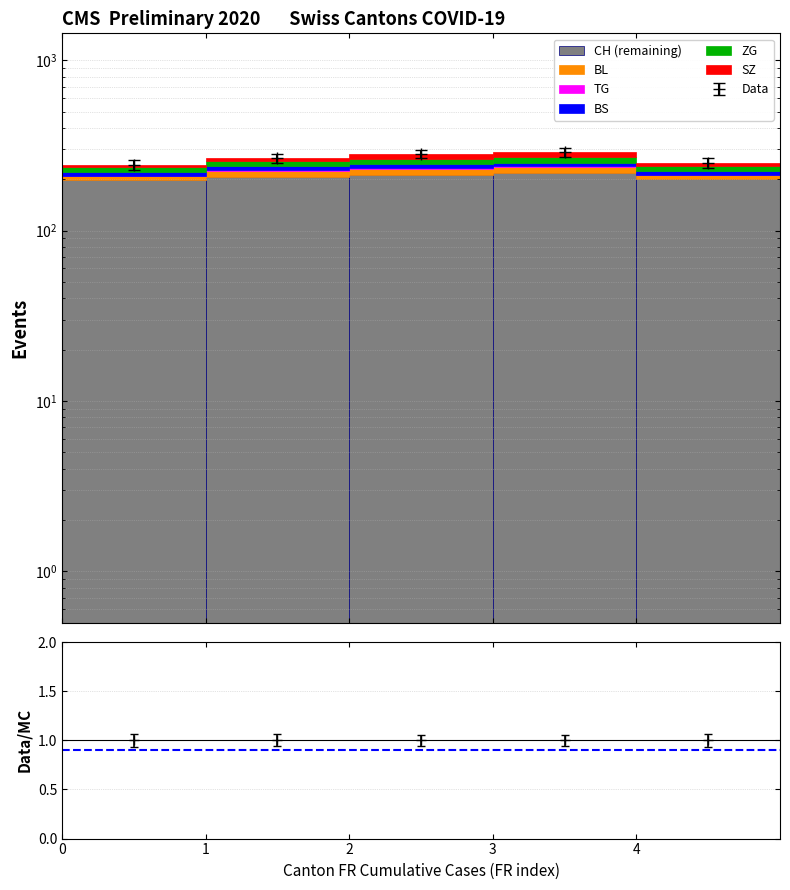

Which series has the widest spread of values?

CH (remaining)